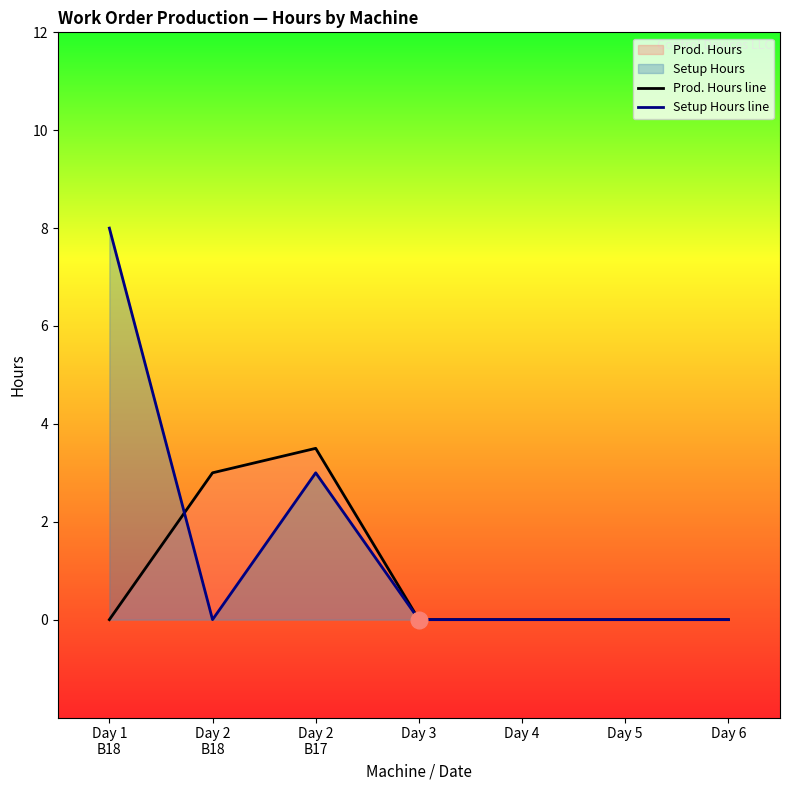

Reading left to right, transcribe all the data shown in this chart.

Prod. Hours line: Day 1
B18=0.0	Day 2
B18=3.0	Day 2
B17=3.5	Day 3=0.0	Day 4=0.0	Day 5=0.0	Day 6=0.0
Setup Hours line: Day 1
B18=8.0	Day 2
B18=0.0	Day 2
B17=3.0	Day 3=0.0	Day 4=0.0	Day 5=0.0	Day 6=0.0